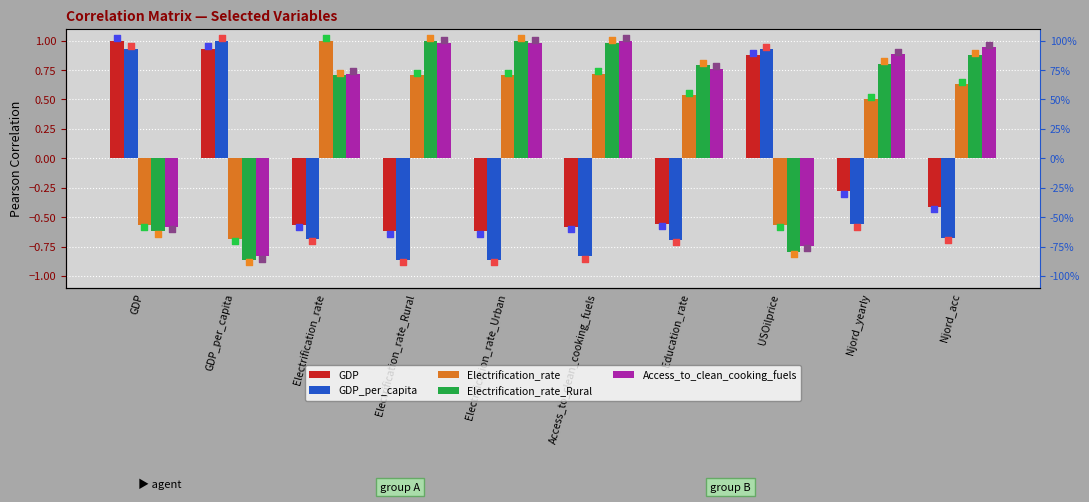

At which category is the sum across all series the highest?

Njord_acc